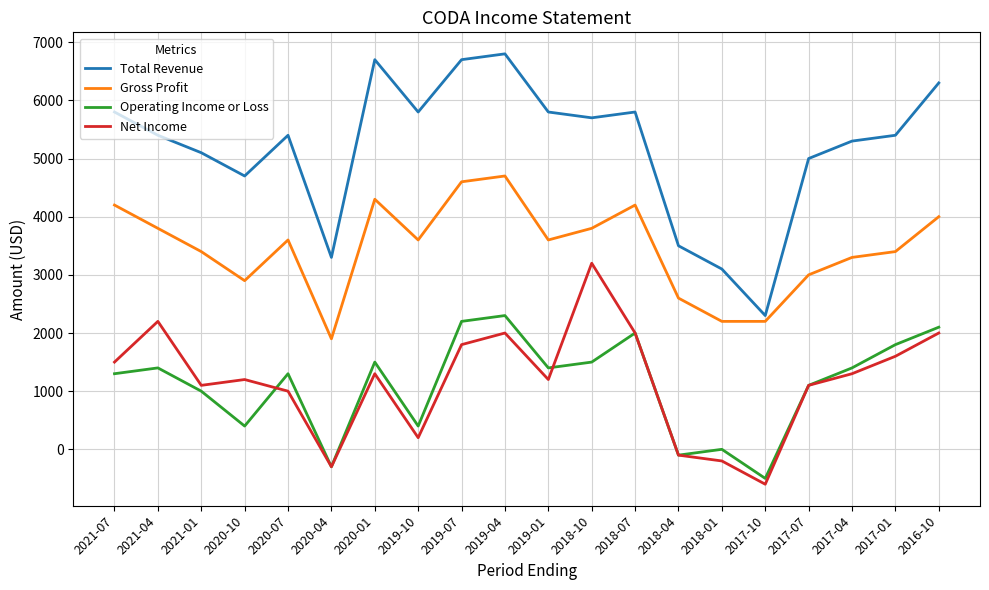

At which label does Net Income first exceed 1300?

2021-07